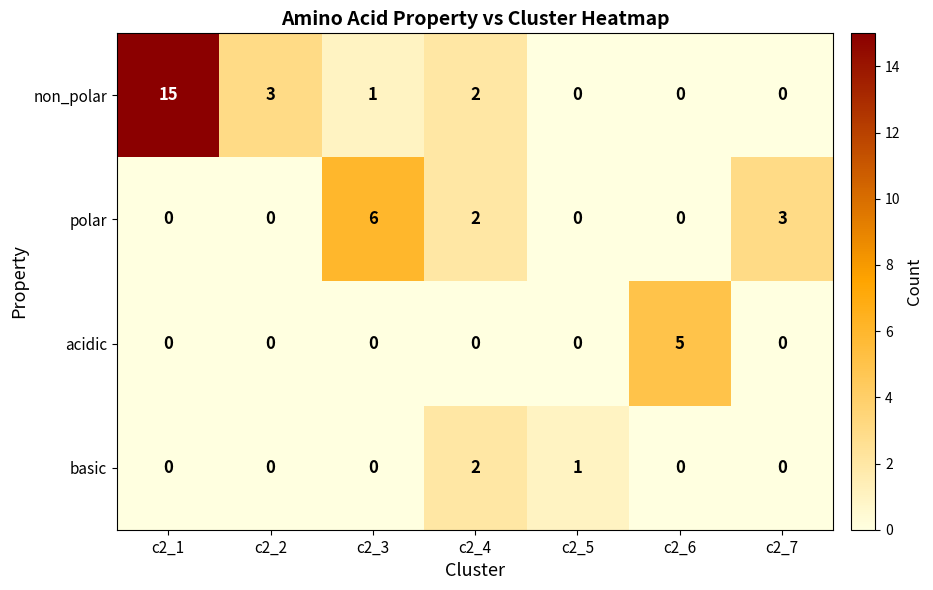

Is it true that non_polar equals 0 at c2_7?

True